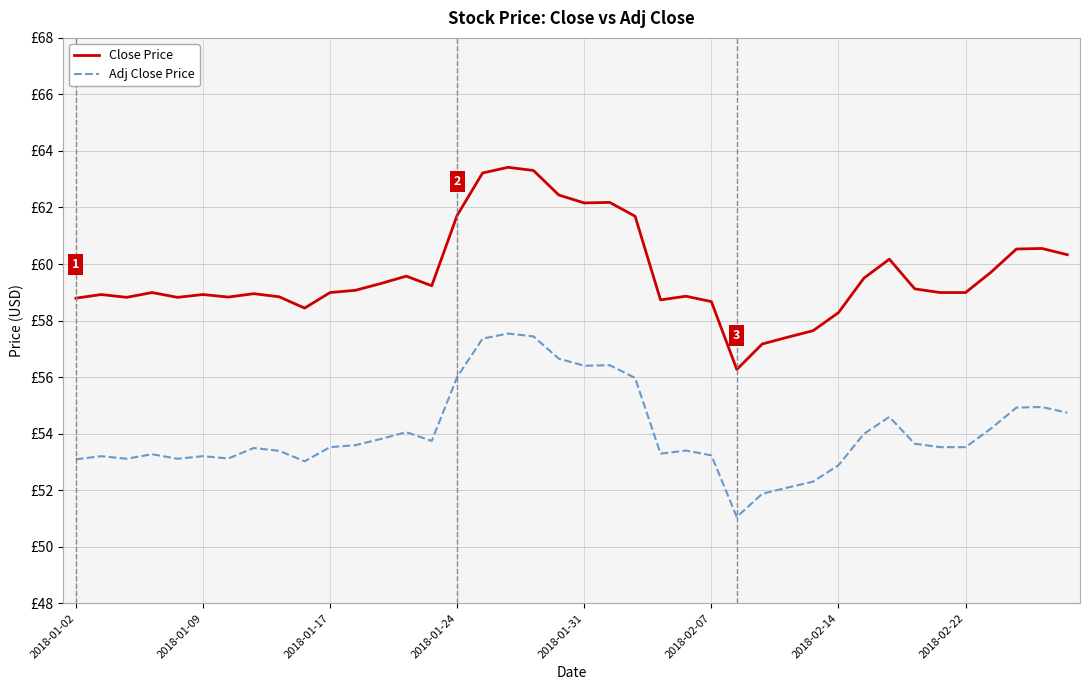

What is the highest value of the Adj Close Price series?

57.5